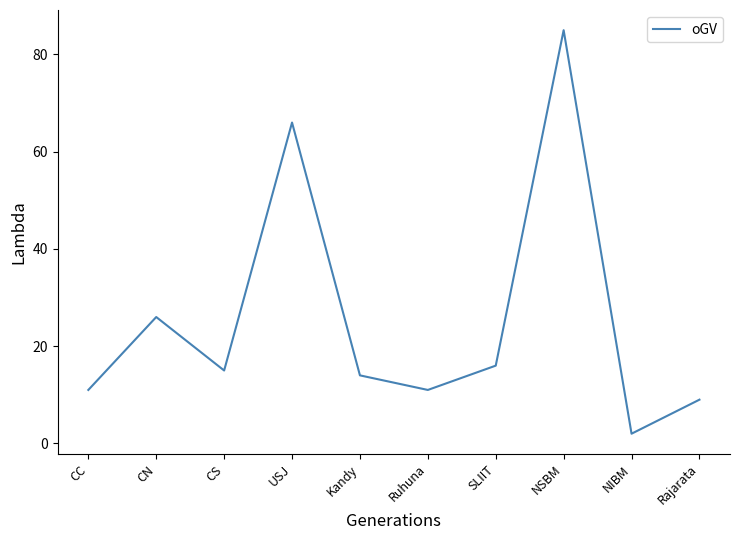

The value at SLIIT is 16. True or false?

True